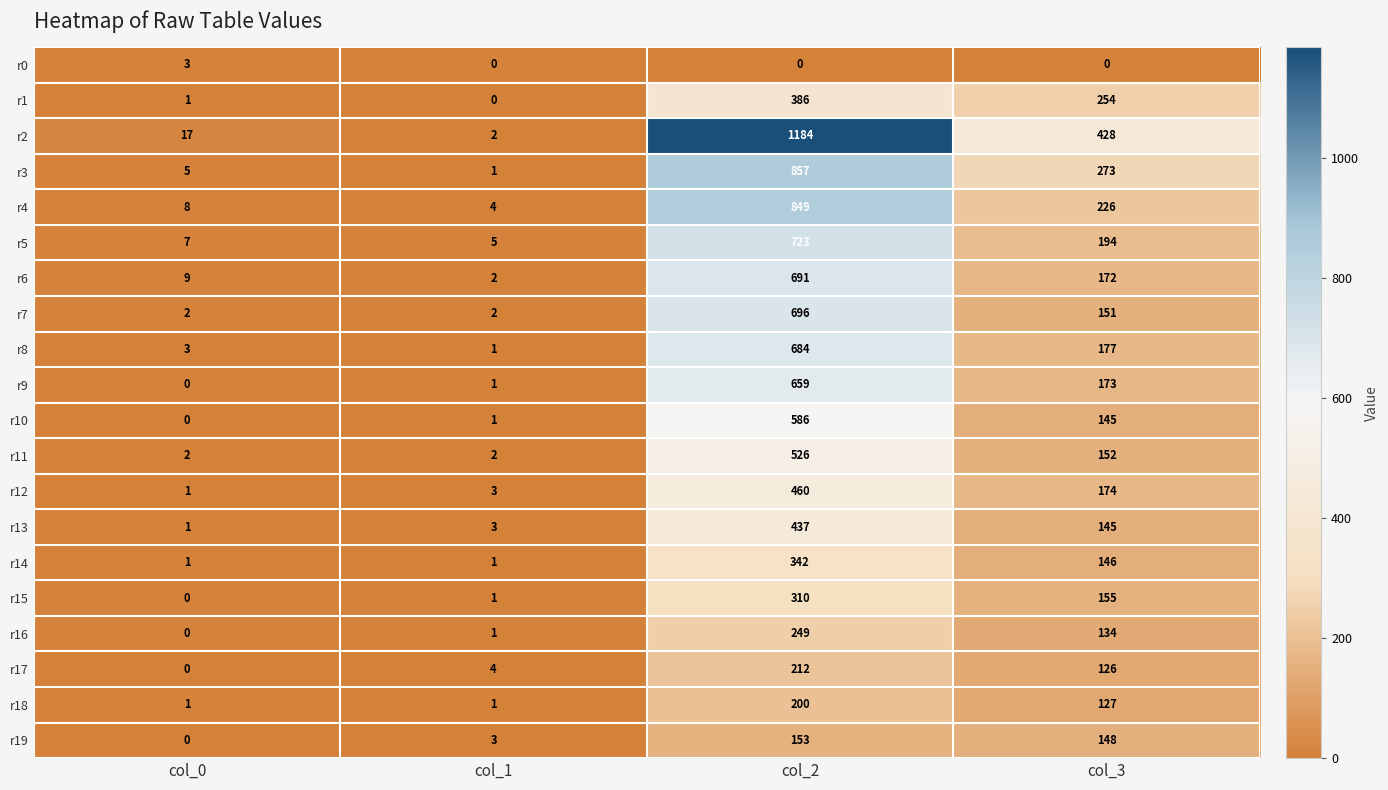

At which category does the chart reach its peak across all series?

col_2